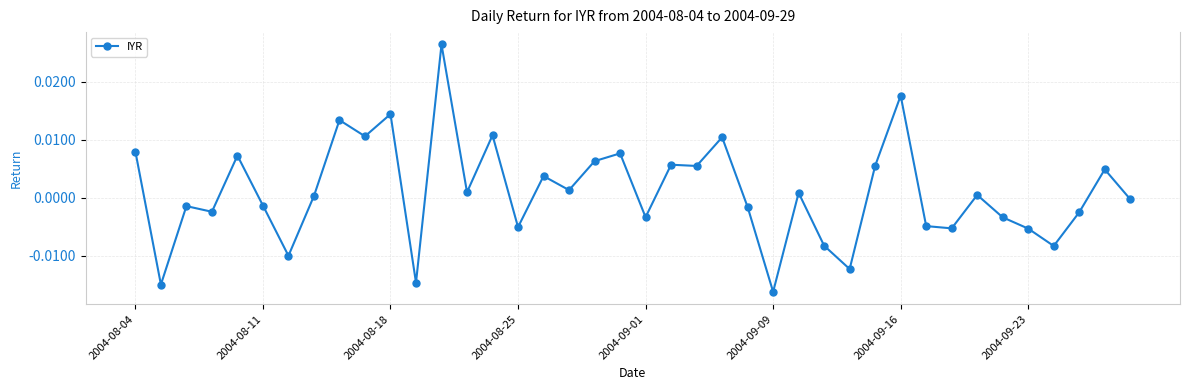

True or false: there are more than 0 points higher than both neighbors.

True